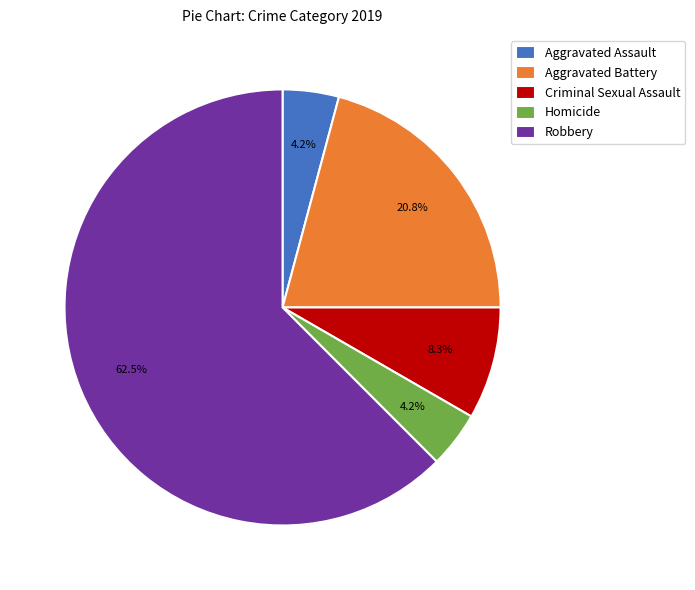

Is the sum of Aggravated Assault and Homicide greater than half?

No